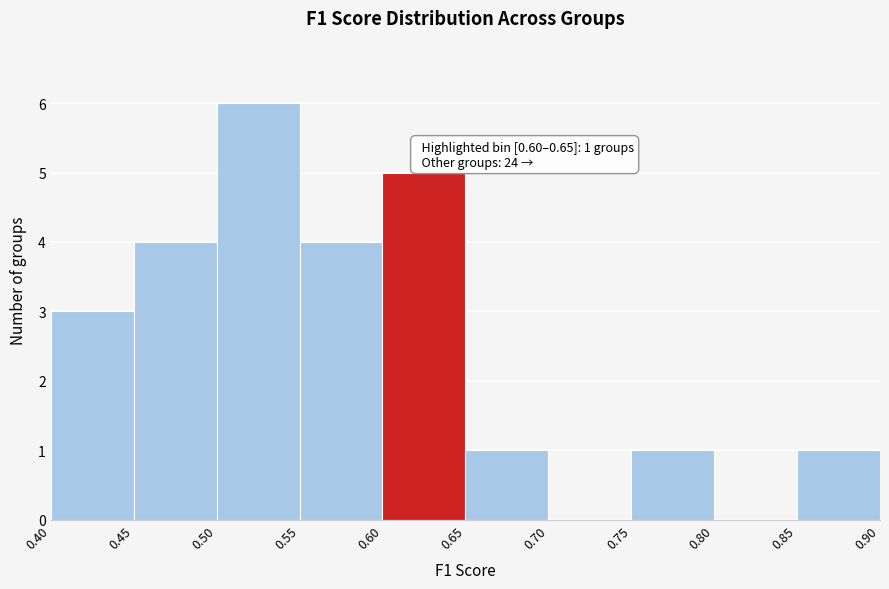

Which range on the x-axis has the tallest bar?

0.50 to 0.55